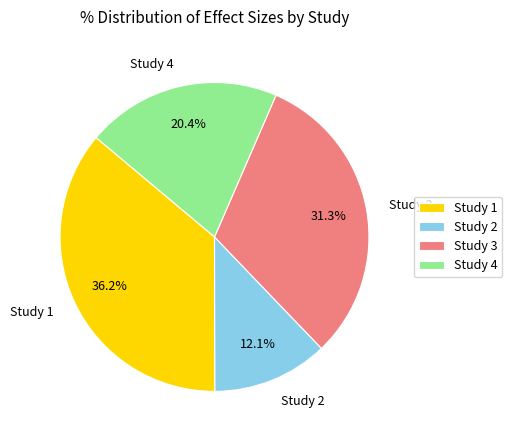

Is Study 2 the majority of the pie?

No